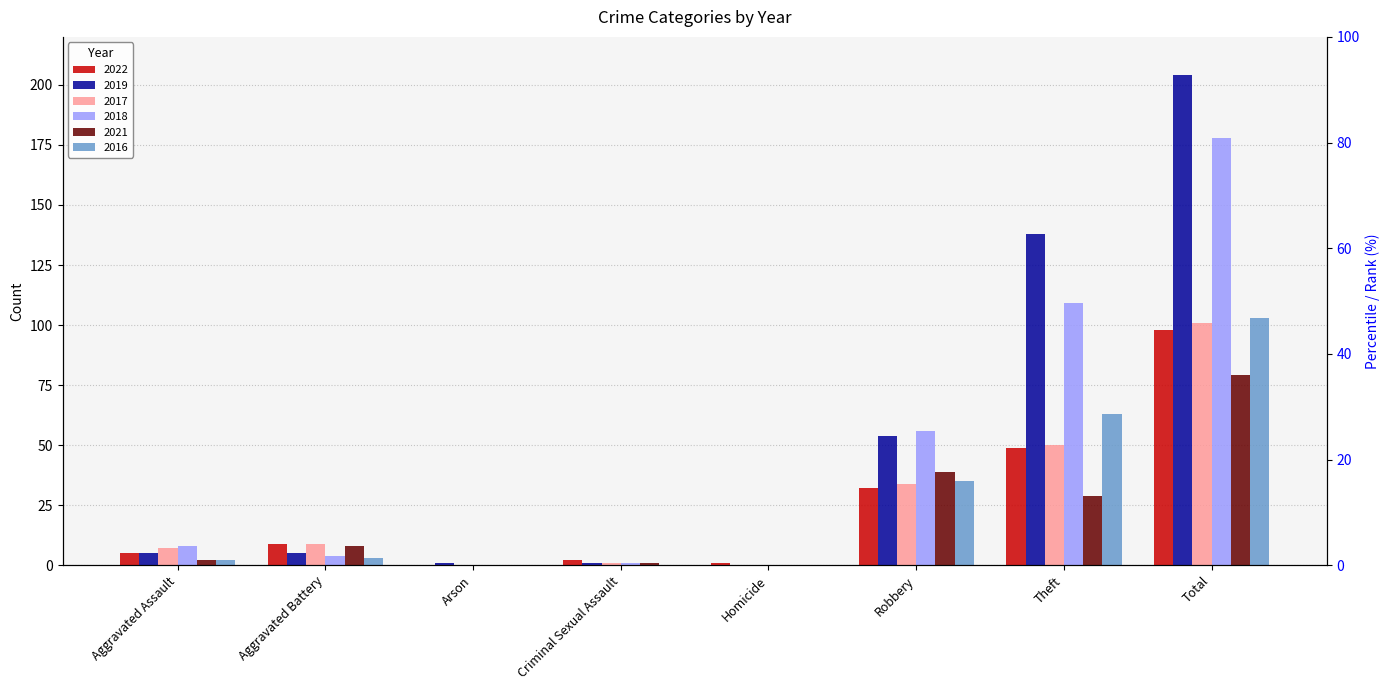

At which label does 2022 reach its minimum?

Arson